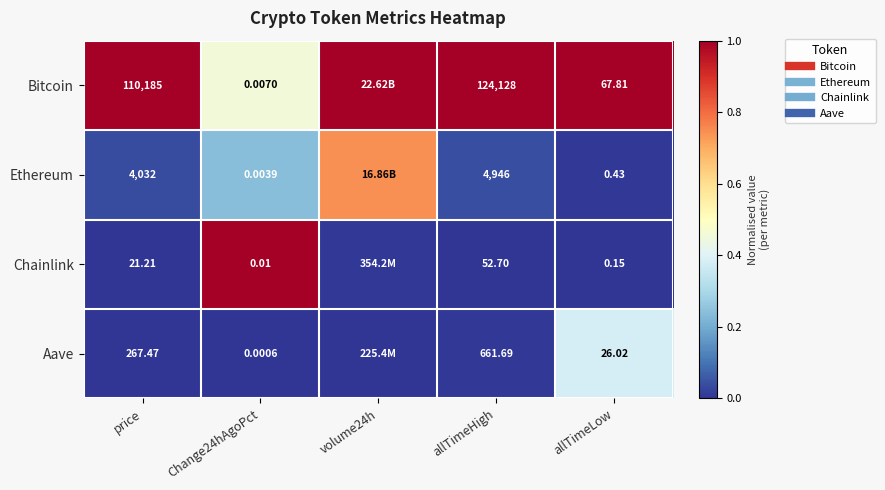

True or false: Ethereum has a value of 0.5 at volume24h.

False